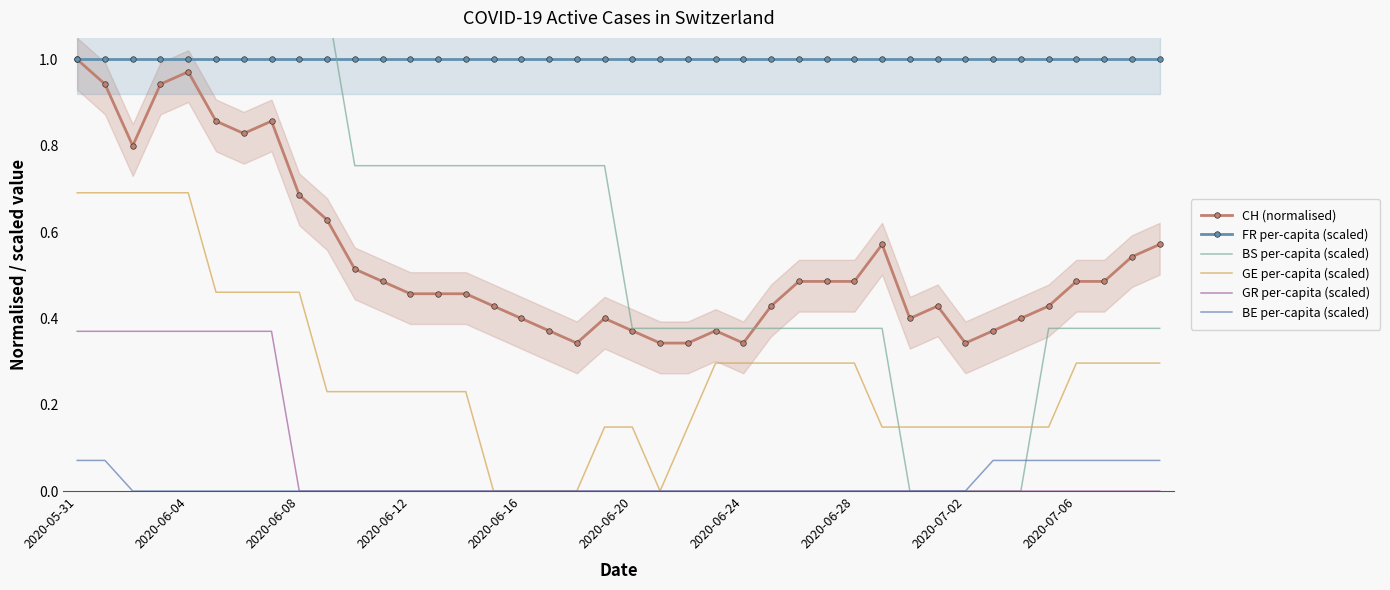

True or false: FR per-capita (scaled) and CH (normalised) intersect in this chart.

False